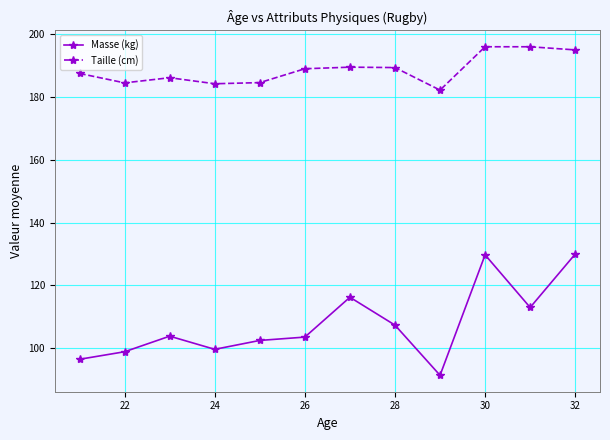

Does the chart display data point markers on the line(s)?

Yes